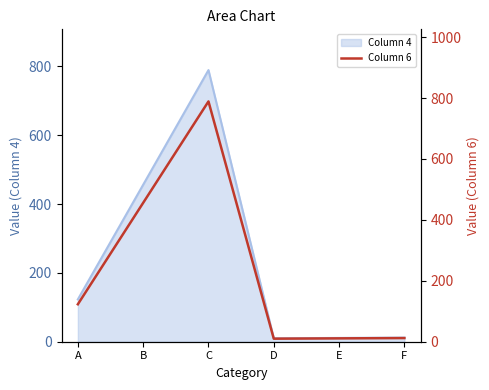

What is the smallest value displayed?

10